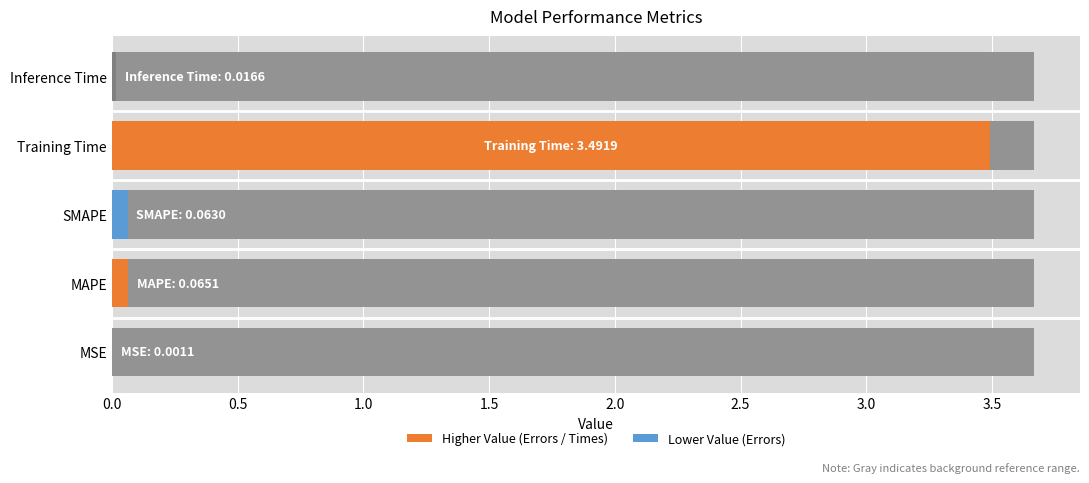

Rank the categories by value from lowest to highest.

MSE, Inference Time, SMAPE, MAPE, Training Time